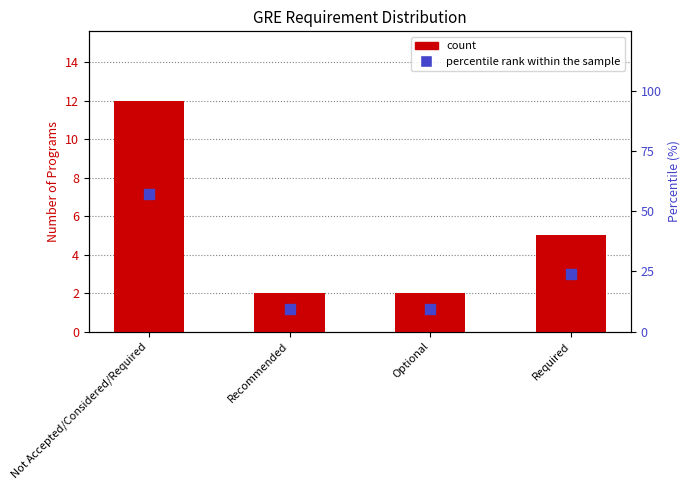

At how many categories does at least one series exceed 52?

1